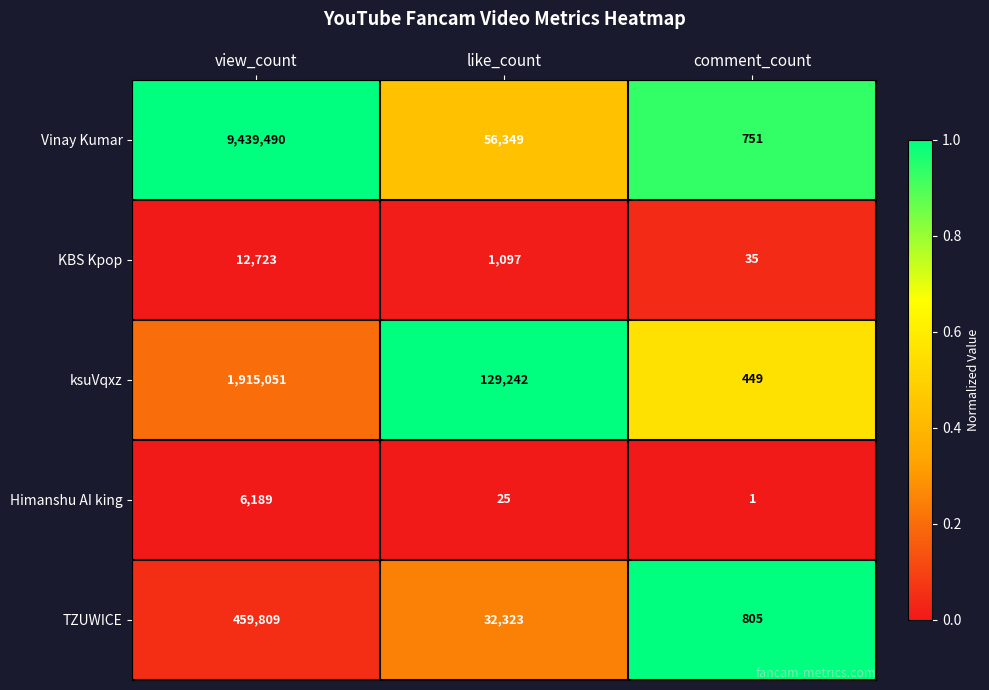

What is the sum of all ksuVqxz values?

2044742